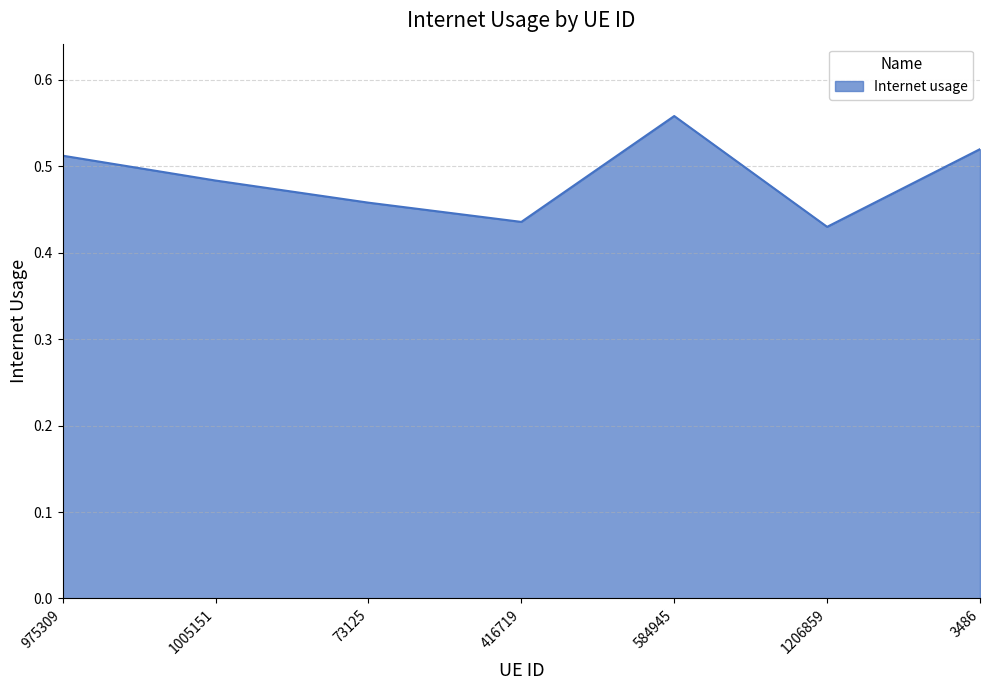

Rank the categories by value from lowest to highest.

1206859, 416719, 73125, 1005151, 975309, 3486, 584945